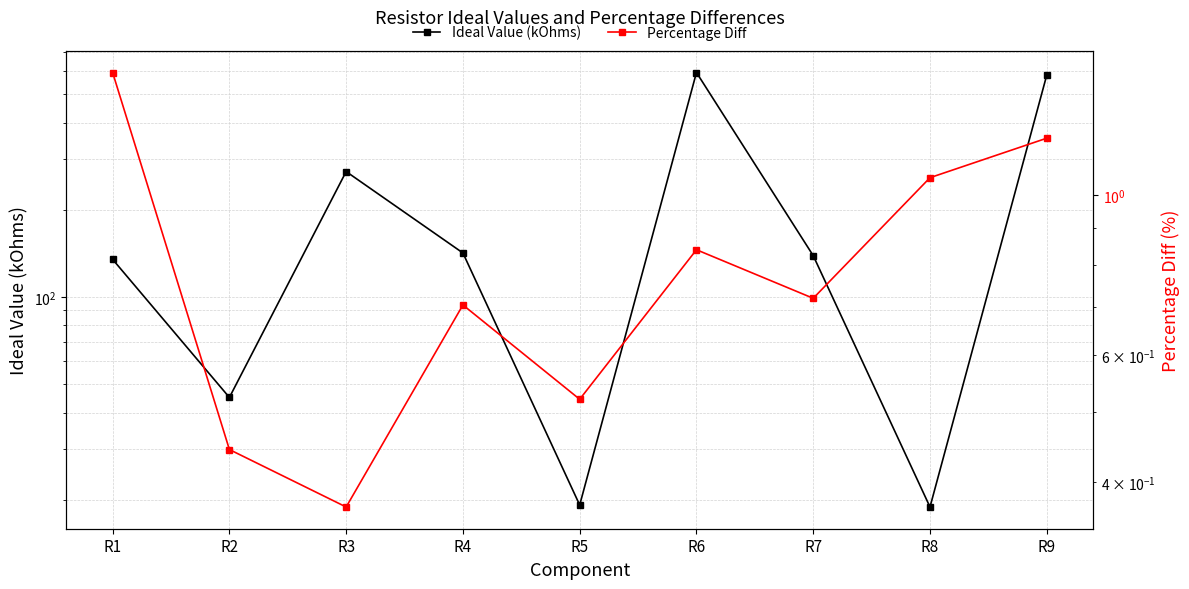

Reading left to right, list all the values displayed in this chart.

Ideal Value (kOhms): 135.0	45.1	271.0	142.0	19.2	595.0	139.0	18.9	583.0
Percentage Diff: 1.5	0.4	0.4	0.7	0.5	0.8	0.7	1.1	1.2